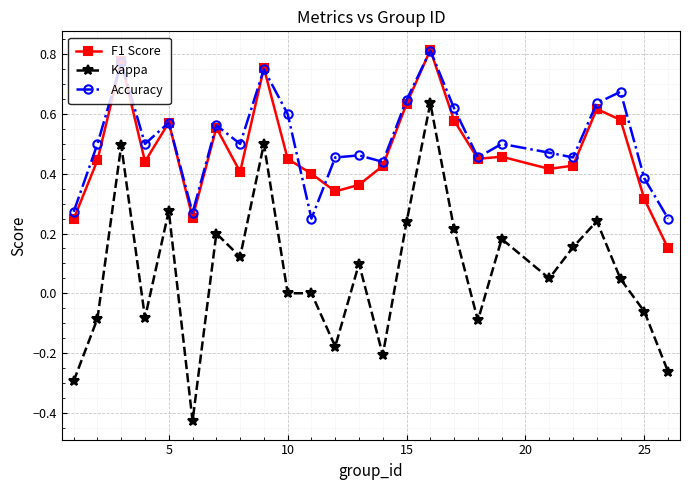

Which series has the widest spread of values?

Kappa